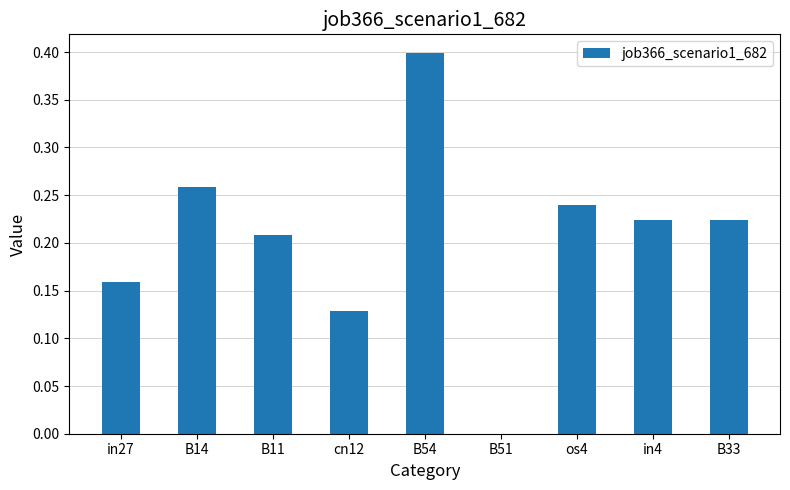

Between cn12 and B51, which is larger?

cn12